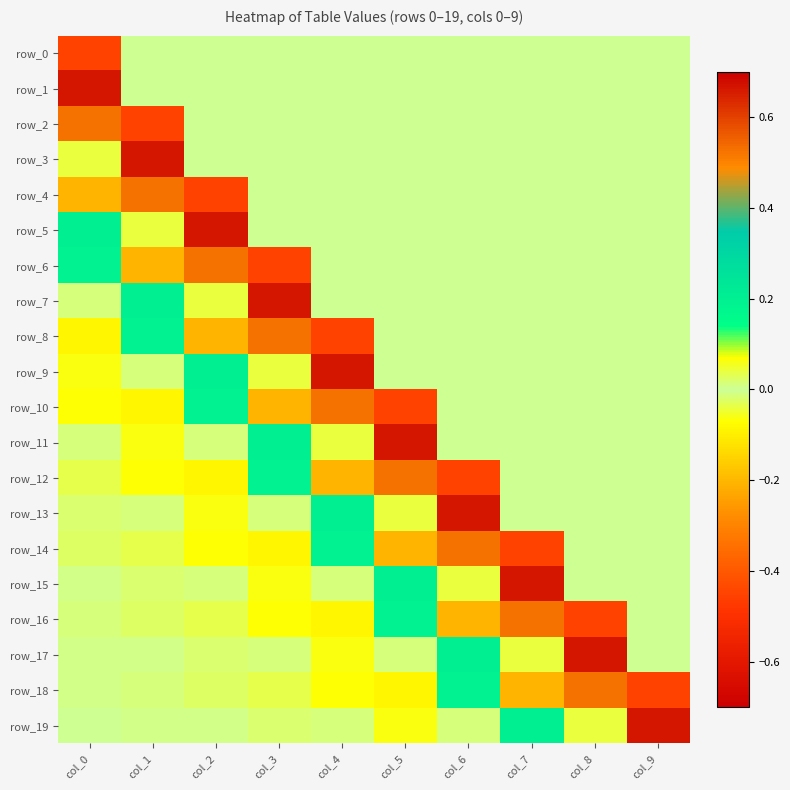

What is the difference between the maximum and second lowest values in the row_15 series?

0.7